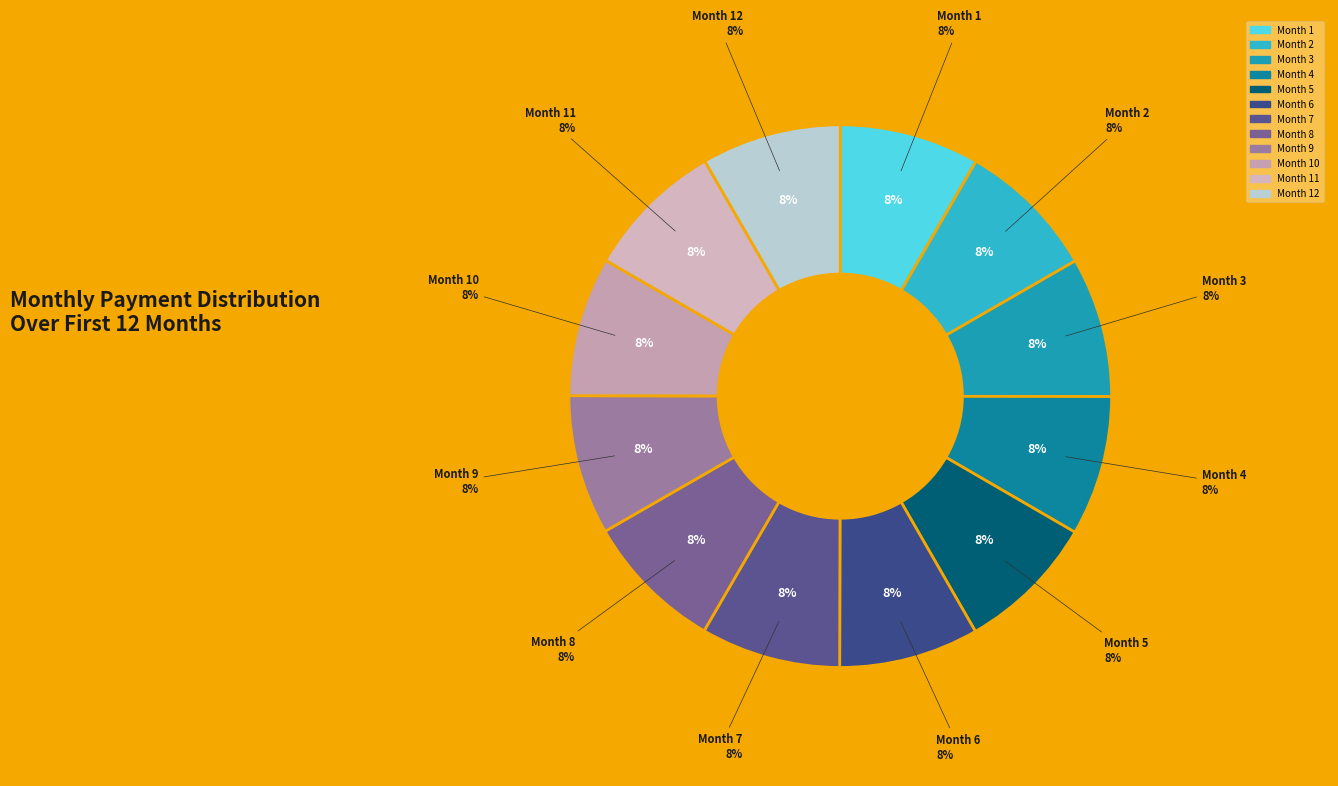

The Month 8 slice represents 8% of the pie. True or false?

True